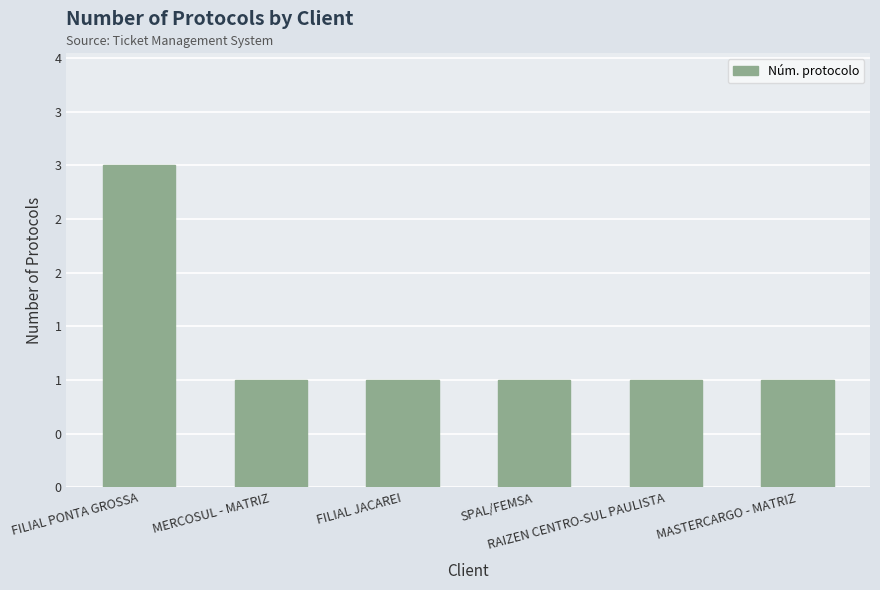

What is the label of the 4th bar from the right?

FILIAL JACAREI